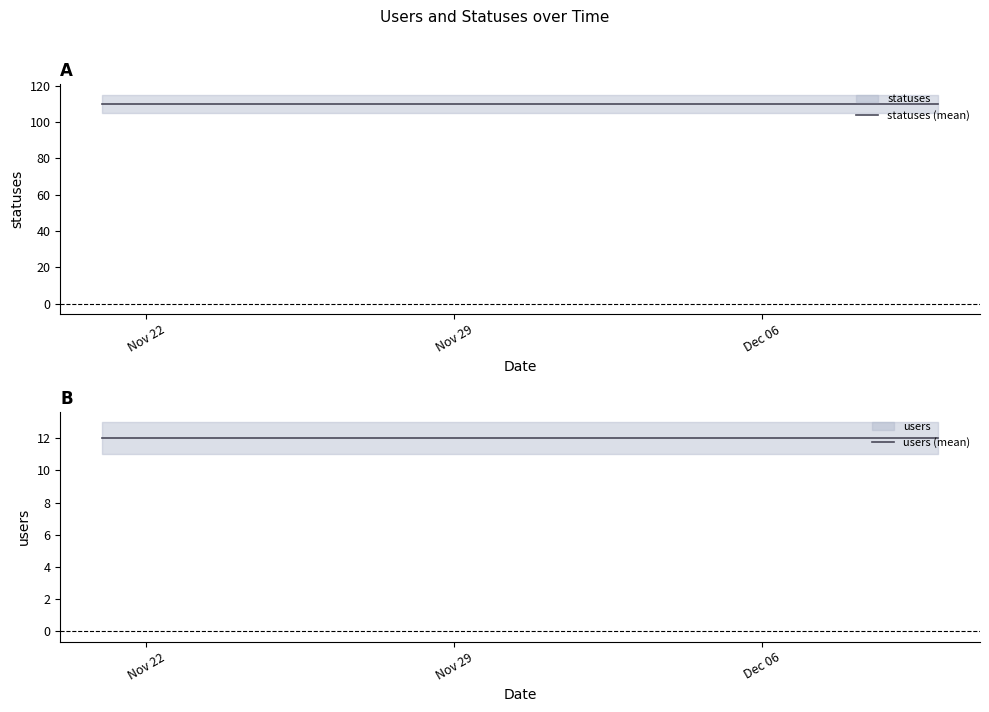

The value of statuses (mean) at Nov 29 is 190. True or false?

False